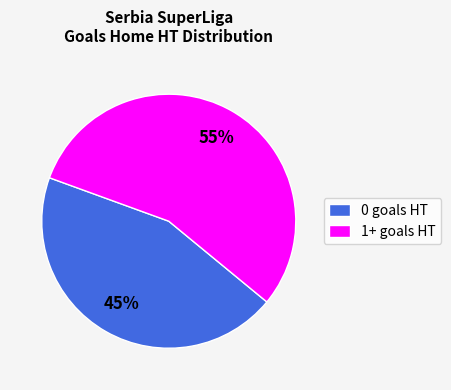

To the nearest percent, what is the average slice percentage?

50%